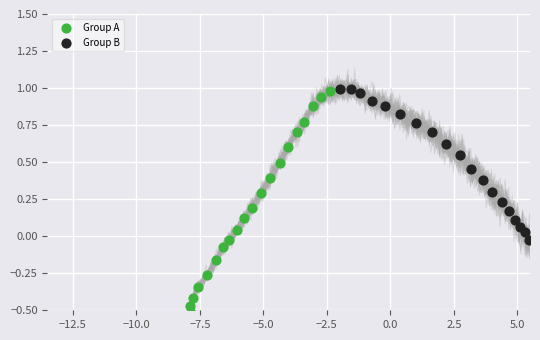

Which series has the largest Y range (max minus min)?

Group A